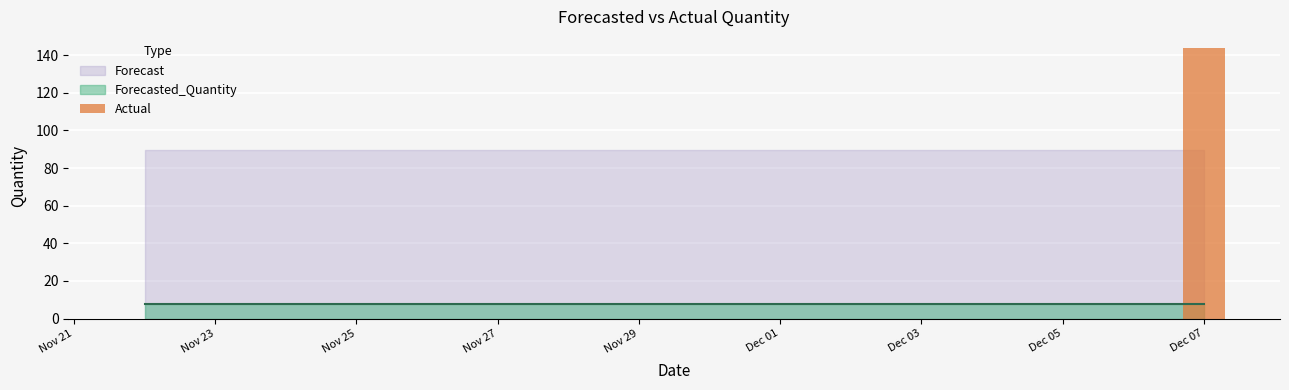

What is the sum of all values?

144